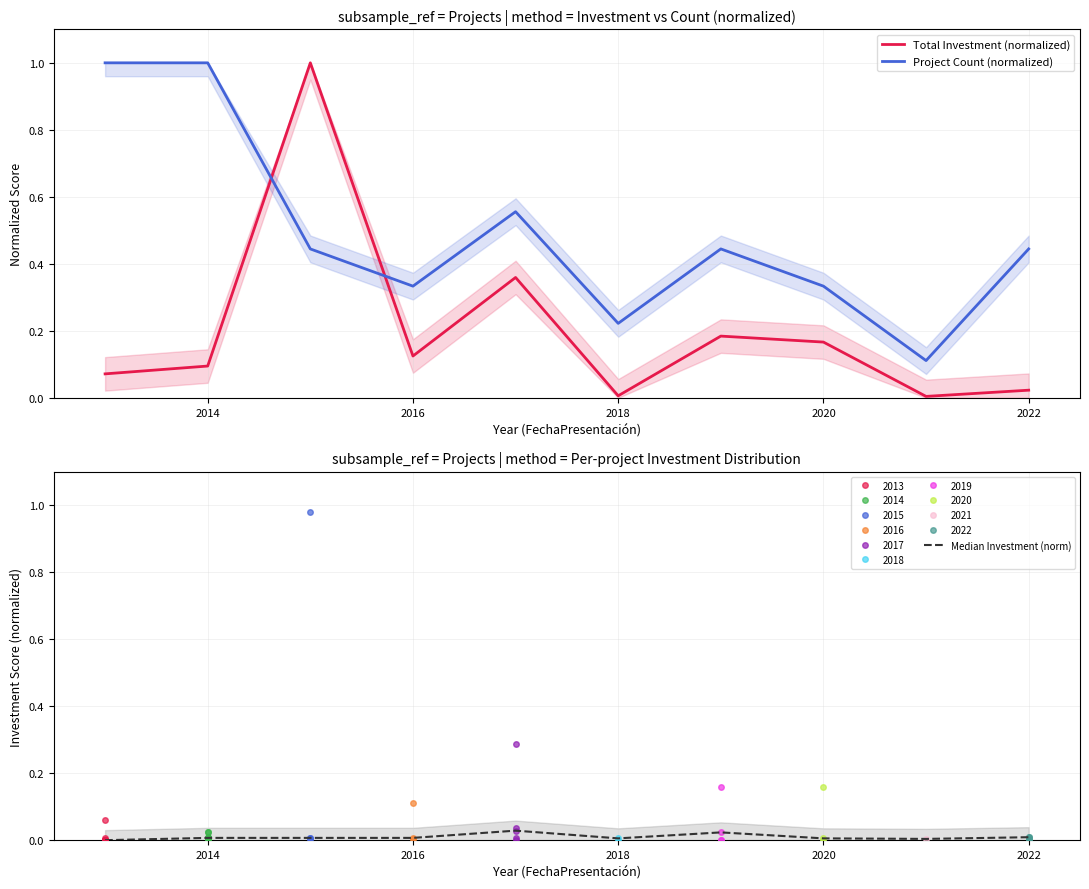

The Project Count (normalized) series shows 1.0 at 2014. True or false?

True